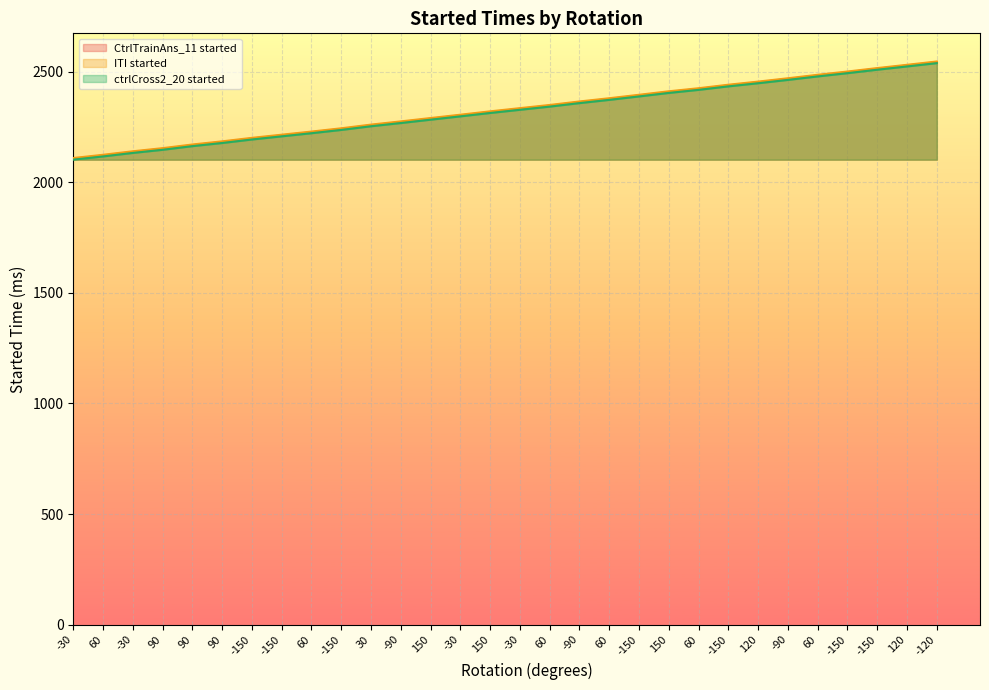

What is the difference between the maximum and minimum values in the ctrlCross2_20.started_mean series?

436.5